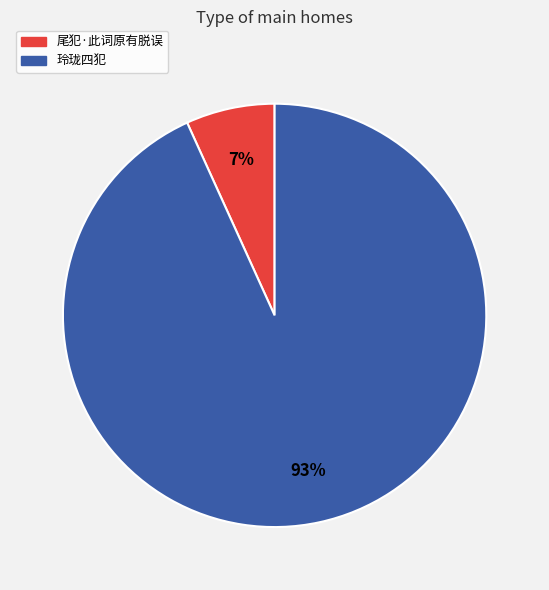

To the nearest percent, what is the difference between the largest and smallest slice percentages?

86%